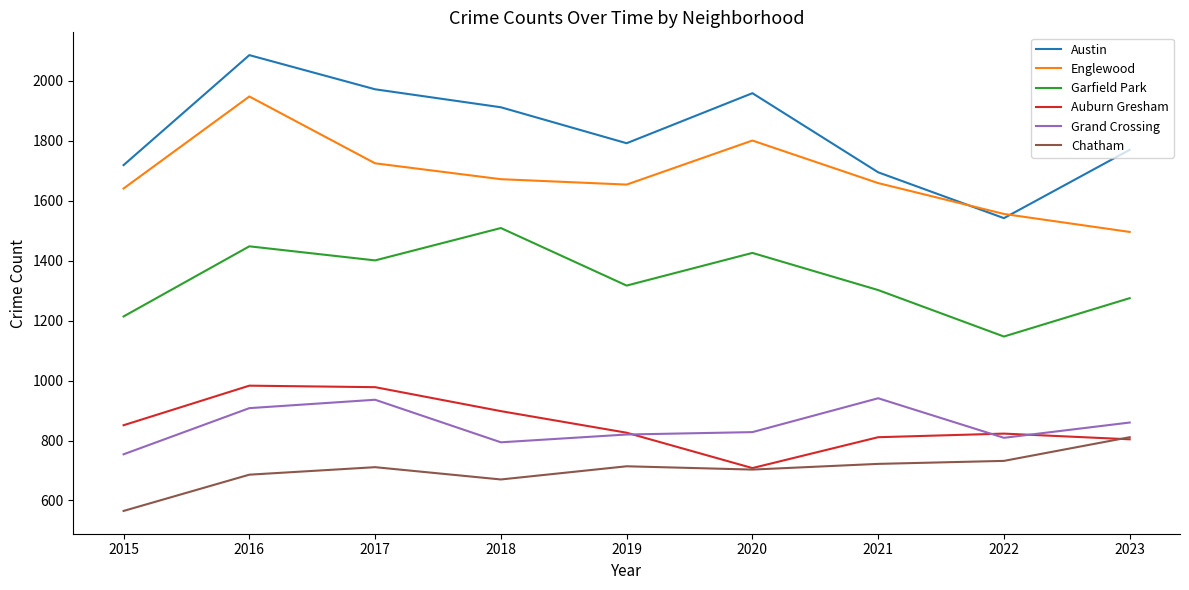

List the series in order of their peak value, highest first.

Austin, Englewood, Garfield Park, Auburn Gresham, Grand Crossing, Chatham